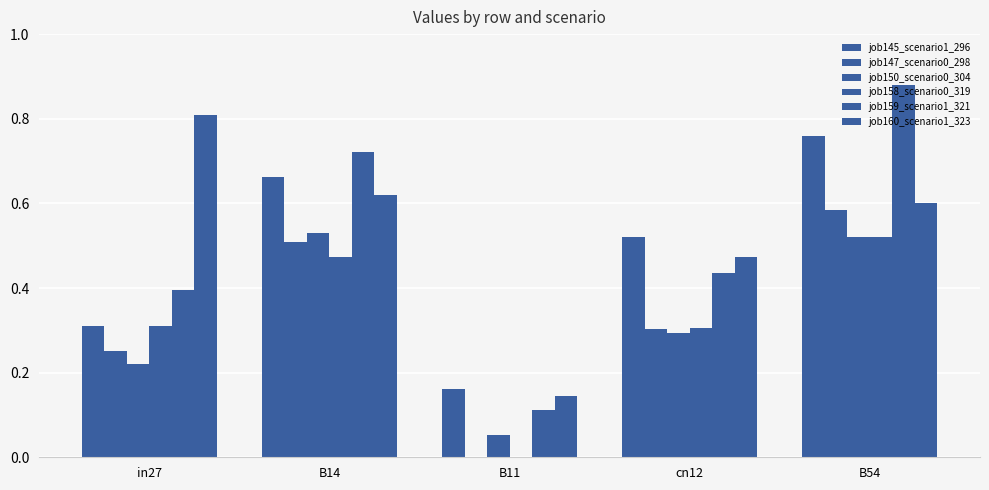

What is the value of the job150_scenario0_304 bar at the 1st from the left?

0.2